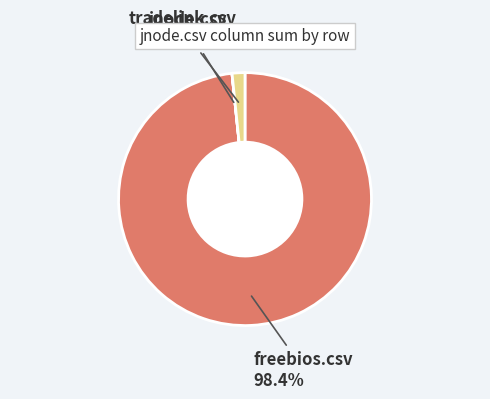

What is the majority slice?

freebios.csv